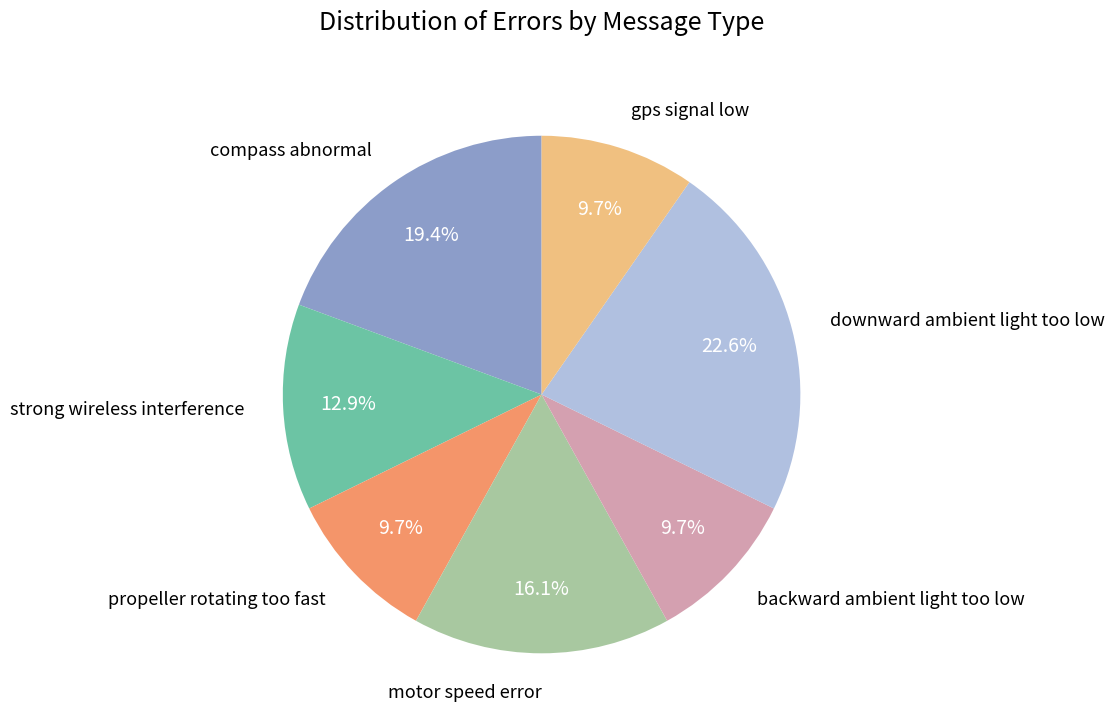

To the nearest percent, what percentage of the pie is motor speed error?

16%